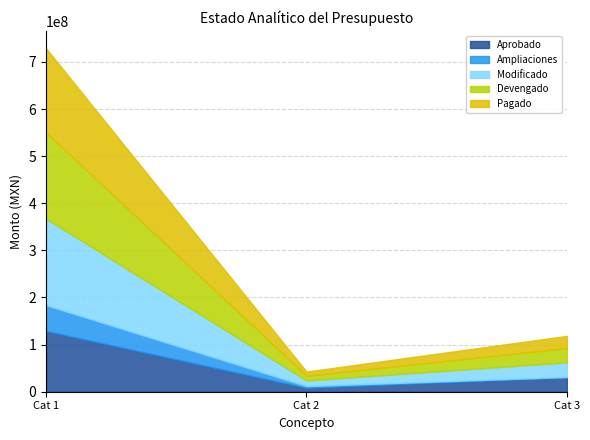

What is the minimum value for Aprobado?

8391535.0